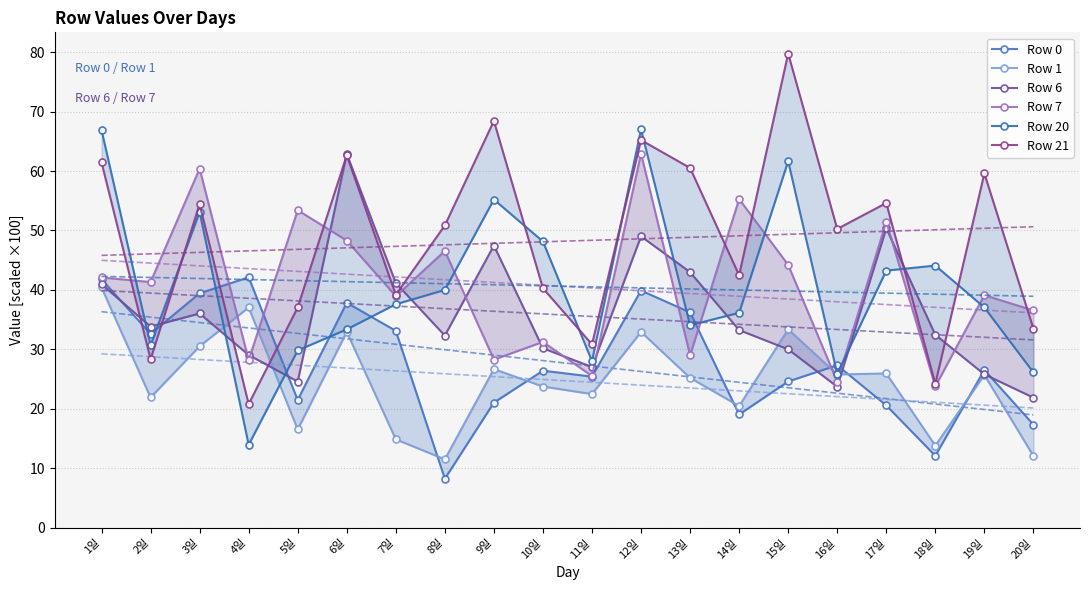

At which category is the sum across all series the highest?

12일